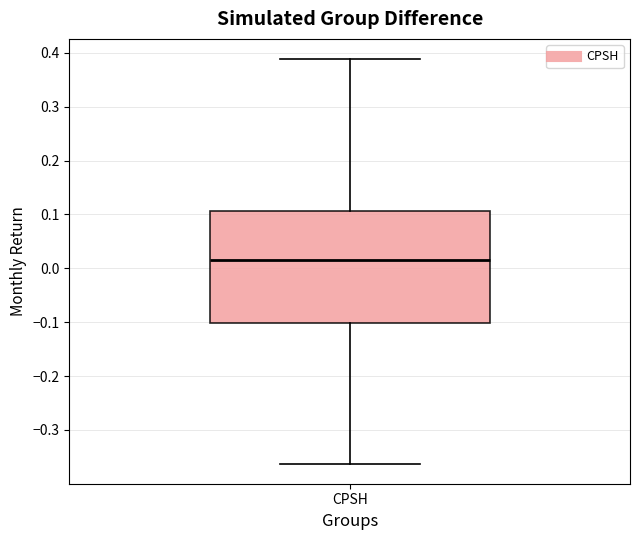

Where is the upper edge of the box for CPSH on the y-axis? The values are not printed on the chart, so give them approximately, as read against the axis.

0.11